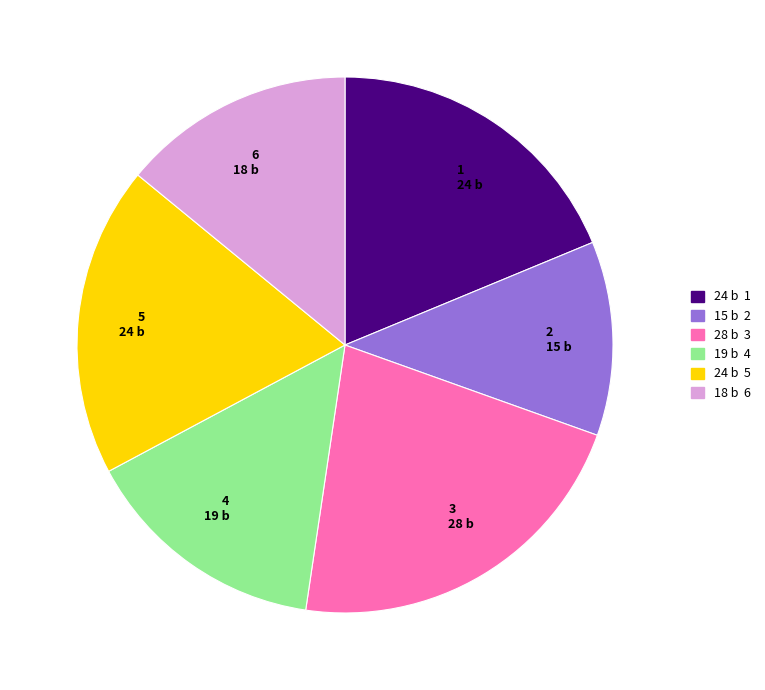

Approximately how many times larger is the value at 1 24 b compared to 2 15 b?

1.6